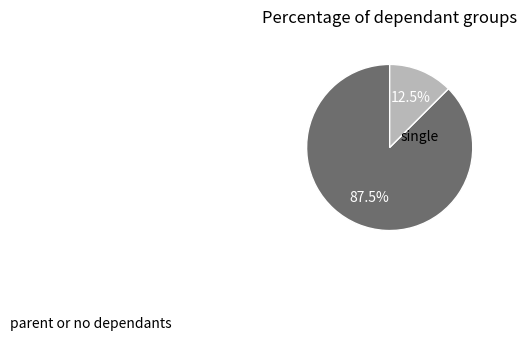

Does any single category account for the majority?

Yes